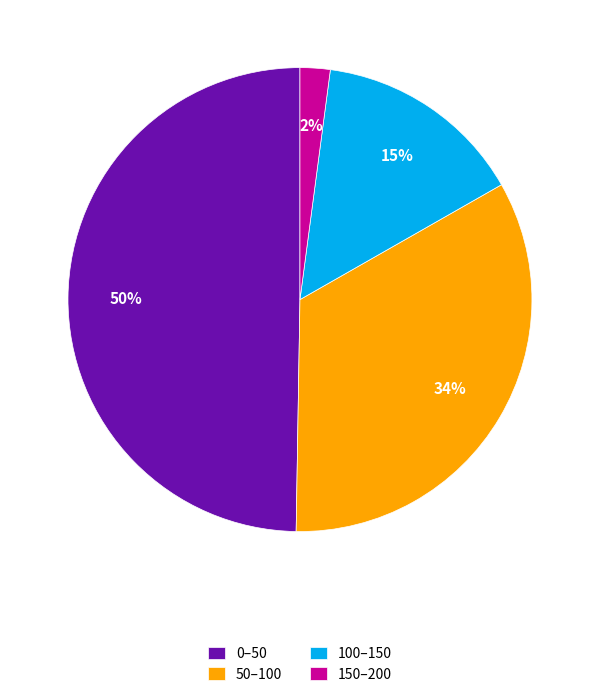

To the nearest percent, what portion does 50–100 represent?

34%